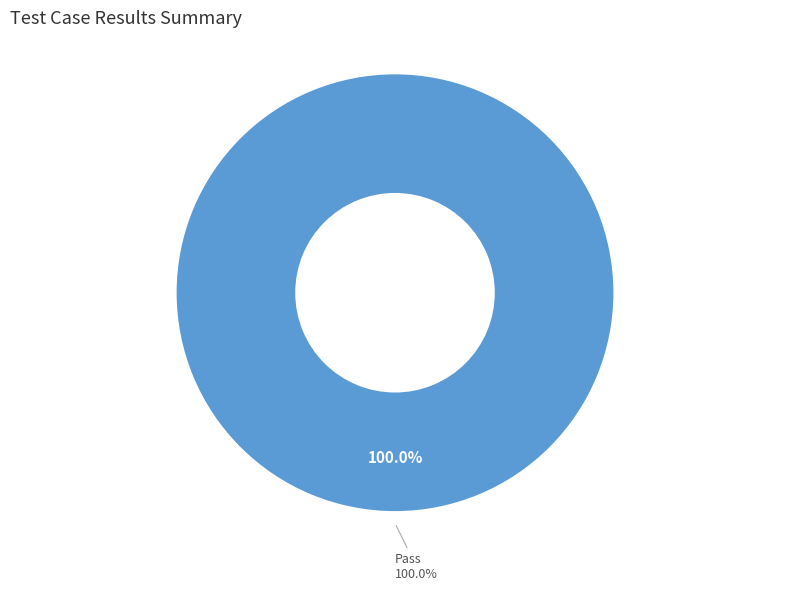

Does Pass account for over 50% of the chart?

Yes